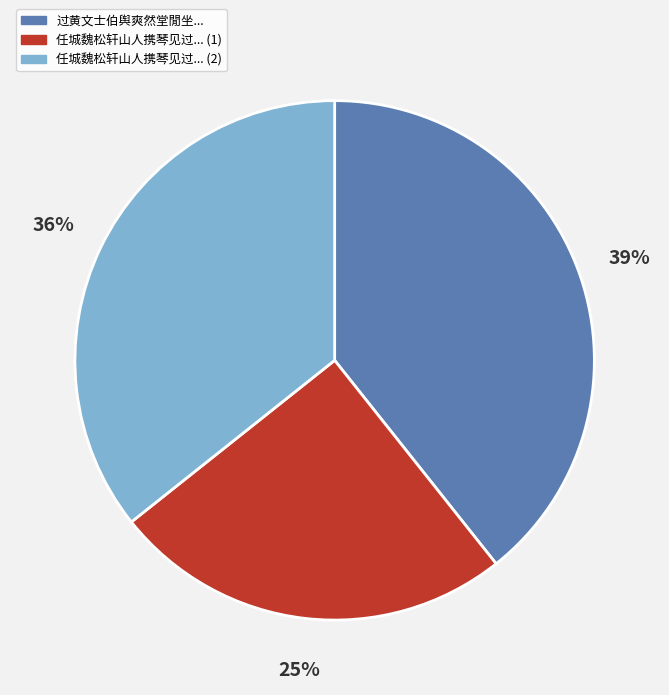

Combined, do 任城魏松轩山人携琴见过... (1) and 过黄文士伯舆爽然堂閒坐... account for over 50%?

Yes